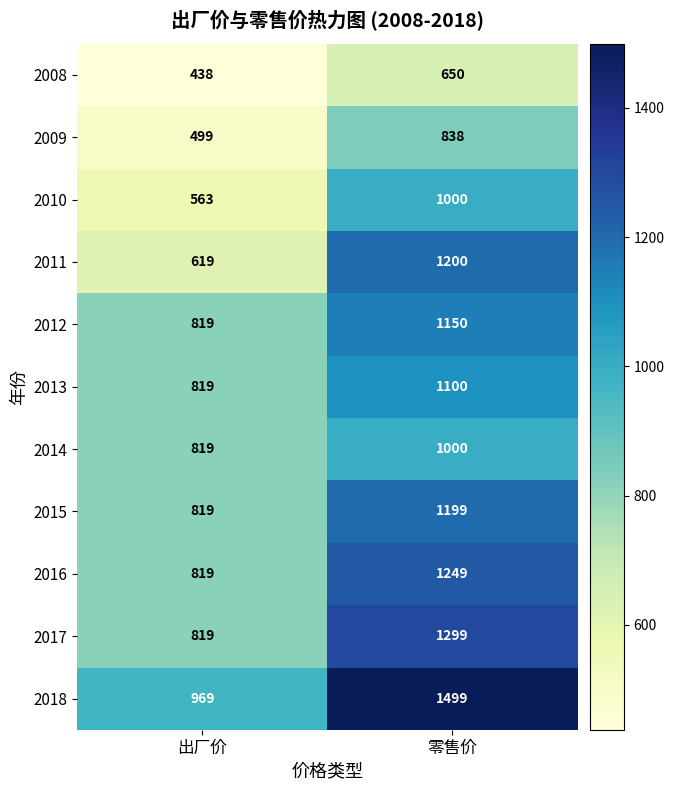

What is the maximum value shown in the chart?

1499